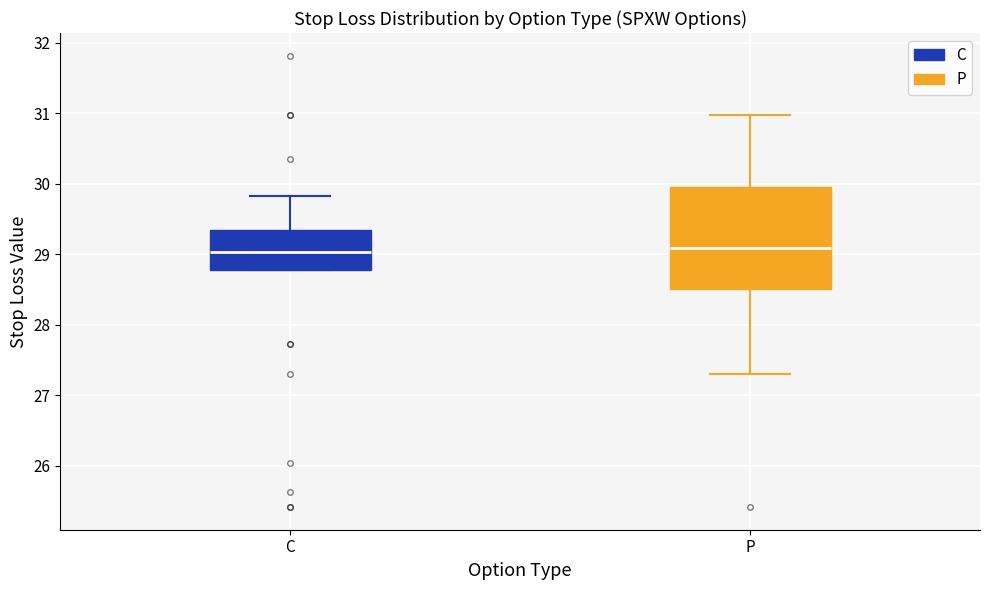

Which box is the tallest, from its lower edge to its upper edge?

P